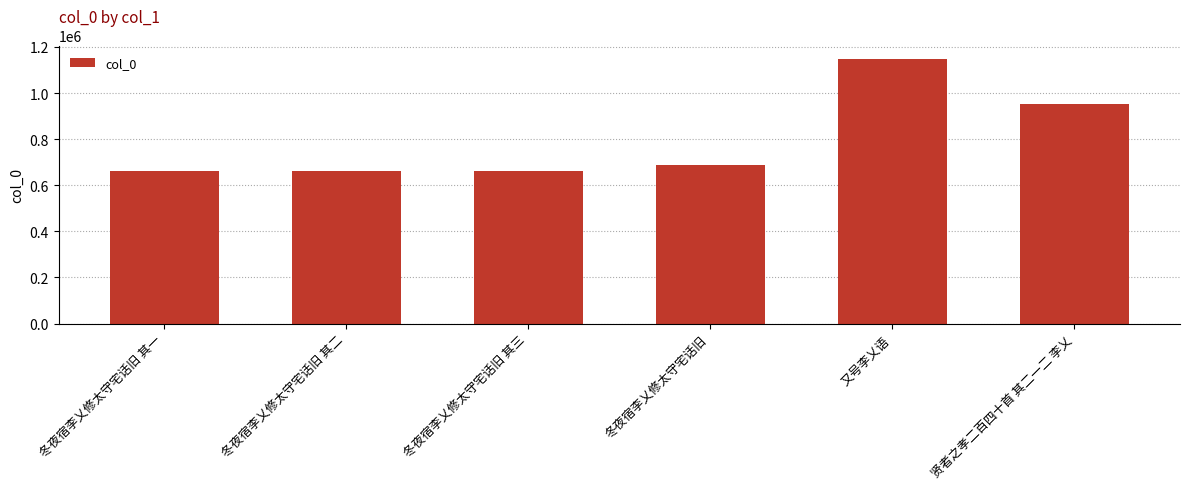

What is the label of the 2nd bar from the right?

又号李乂语